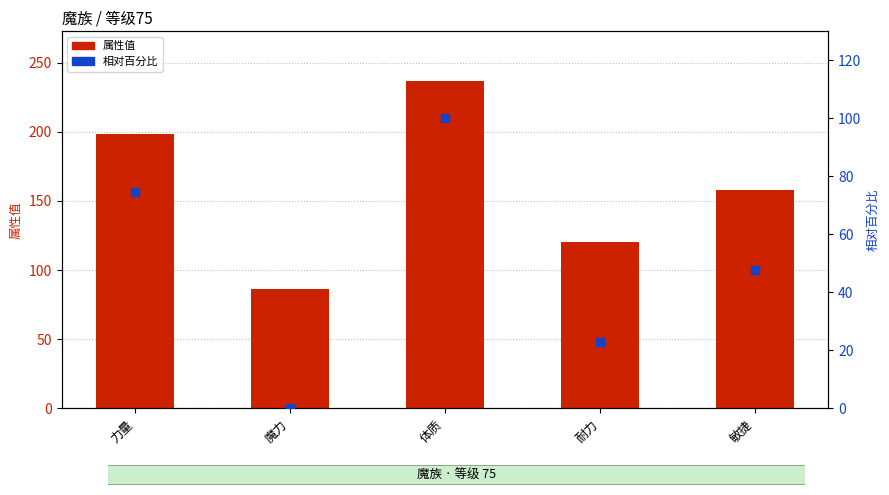

Which series has the largest Y range (max minus min)?

属性值